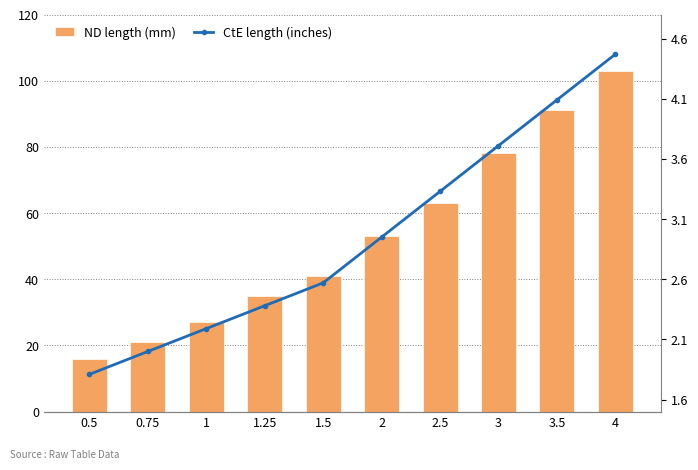

How many data points in CtE length (inches) are above 2?

8